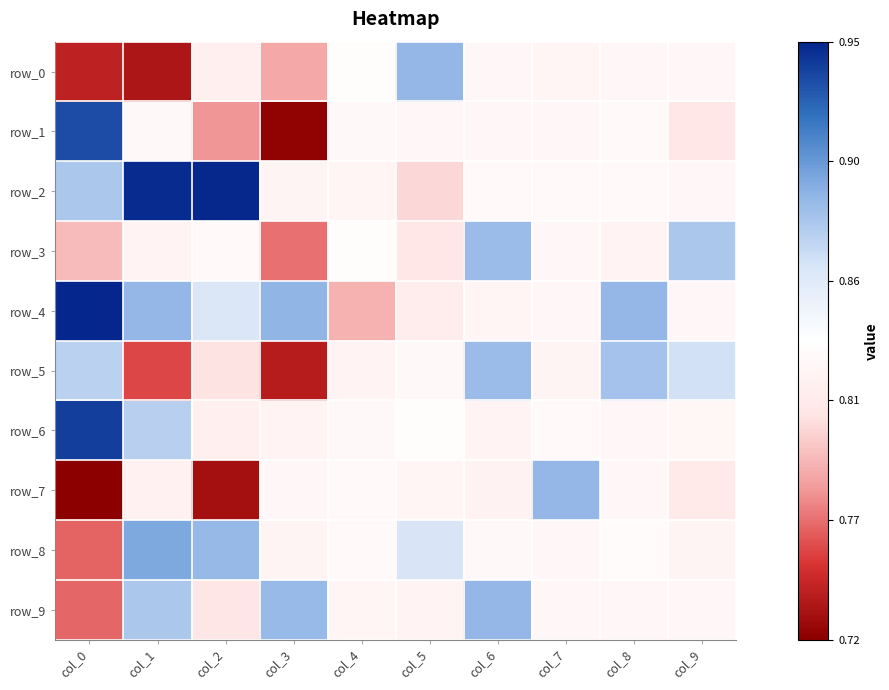

Reading left to right, what are all the values shown in this chart?

row_0: 0.7	0.7	0.8	0.8	0.8	0.9	0.8	0.8	0.8	0.8
row_1: 0.9	0.8	0.8	0.7	0.8	0.8	0.8	0.8	0.8	0.8
row_2: 0.9	0.9	0.9	0.8	0.8	0.8	0.8	0.8	0.8	0.8
row_3: 0.8	0.8	0.8	0.8	0.8	0.8	0.9	0.8	0.8	0.9
row_4: 1.0	0.9	0.9	0.9	0.8	0.8	0.8	0.8	0.9	0.8
row_5: 0.9	0.8	0.8	0.7	0.8	0.8	0.9	0.8	0.9	0.9
row_6: 0.9	0.9	0.8	0.8	0.8	0.8	0.8	0.8	0.8	0.8
row_7: 0.7	0.8	0.7	0.8	0.8	0.8	0.8	0.9	0.8	0.8
row_8: 0.8	0.9	0.9	0.8	0.8	0.9	0.8	0.8	0.8	0.8
row_9: 0.8	0.9	0.8	0.9	0.8	0.8	0.9	0.8	0.8	0.8